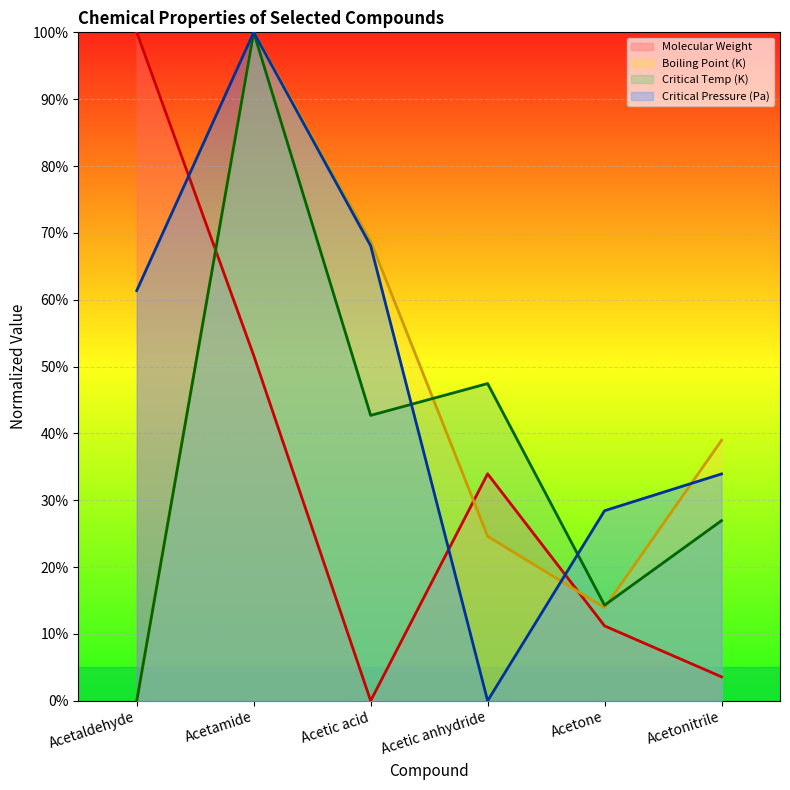

True or false: Molecular Weight has more than 0 points higher than both neighbors.

True